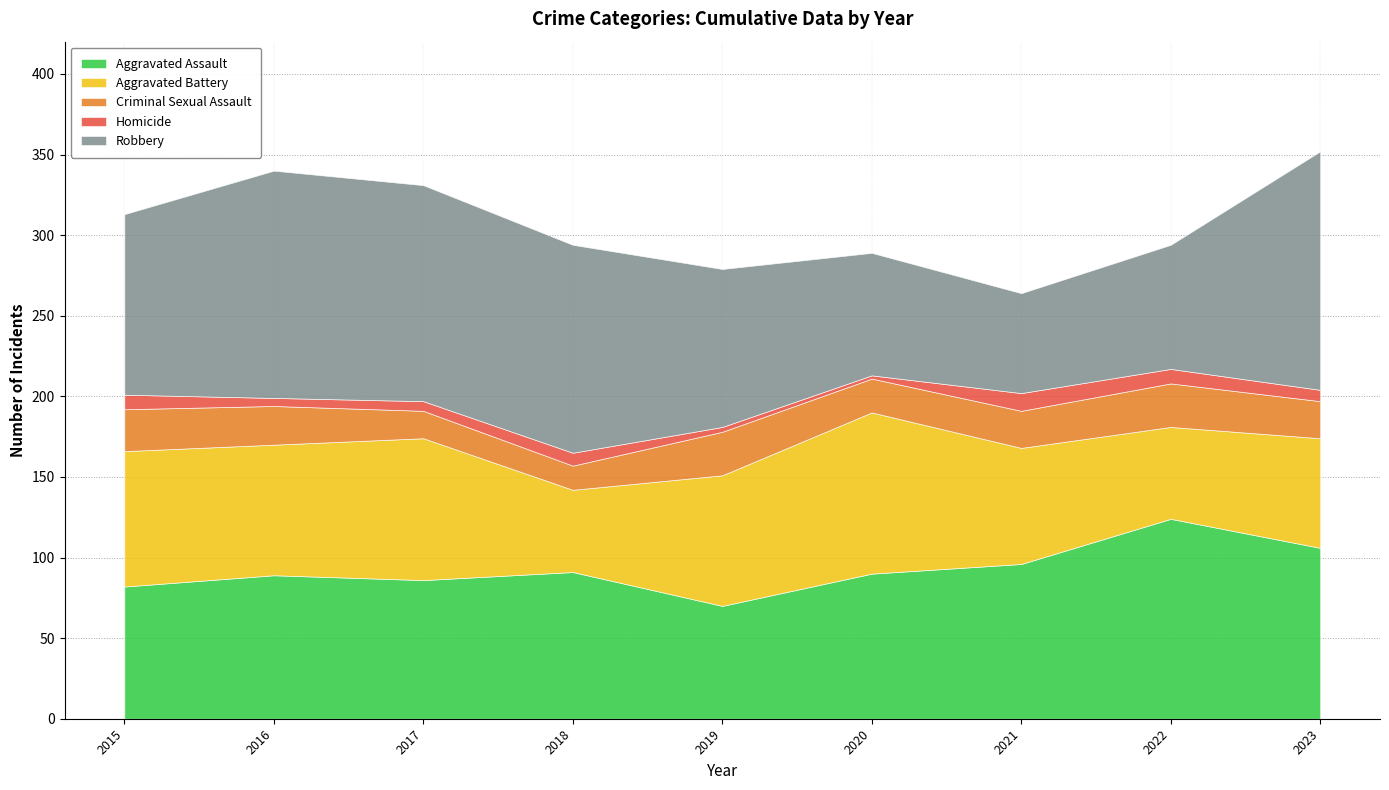

What is the greatest value displayed?

148